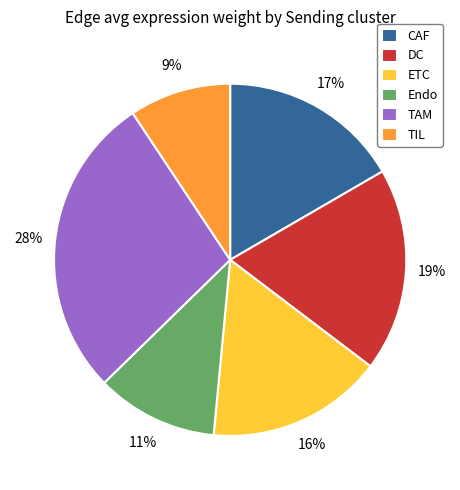

What percentage is the TIL slice, to the nearest percent?

9%